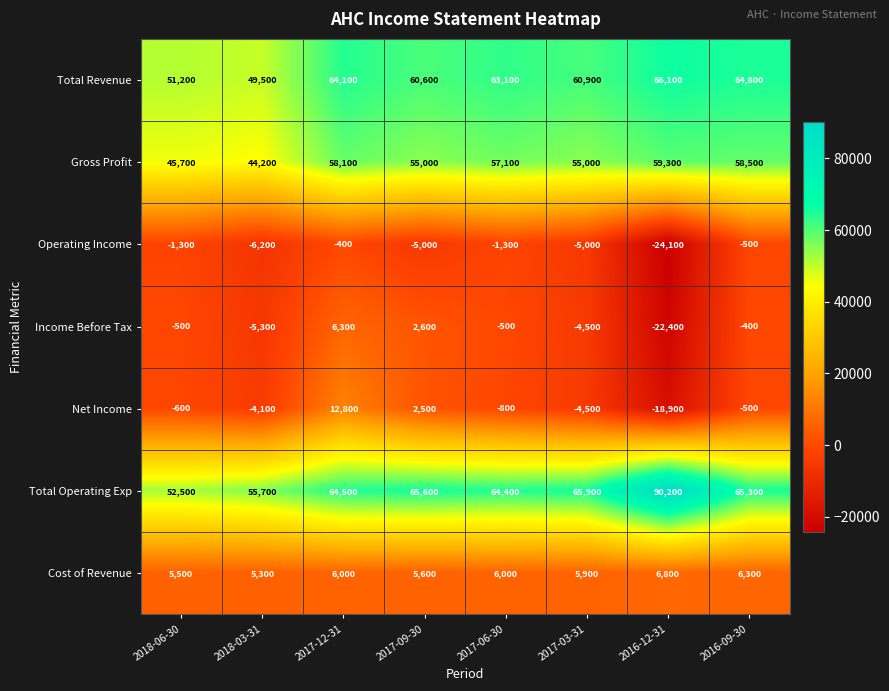

The value of Total Operating Exp at 2016-12-31 is 59468. True or false?

False